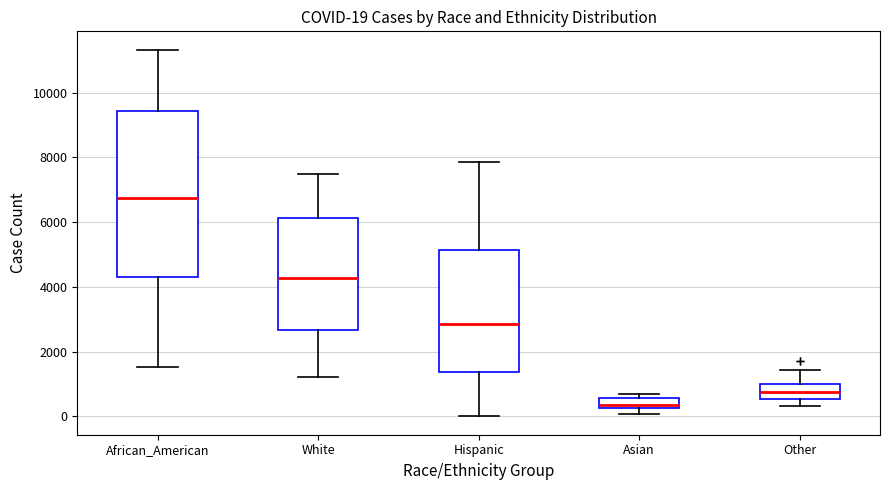

Which box has the highest median line?

African_American